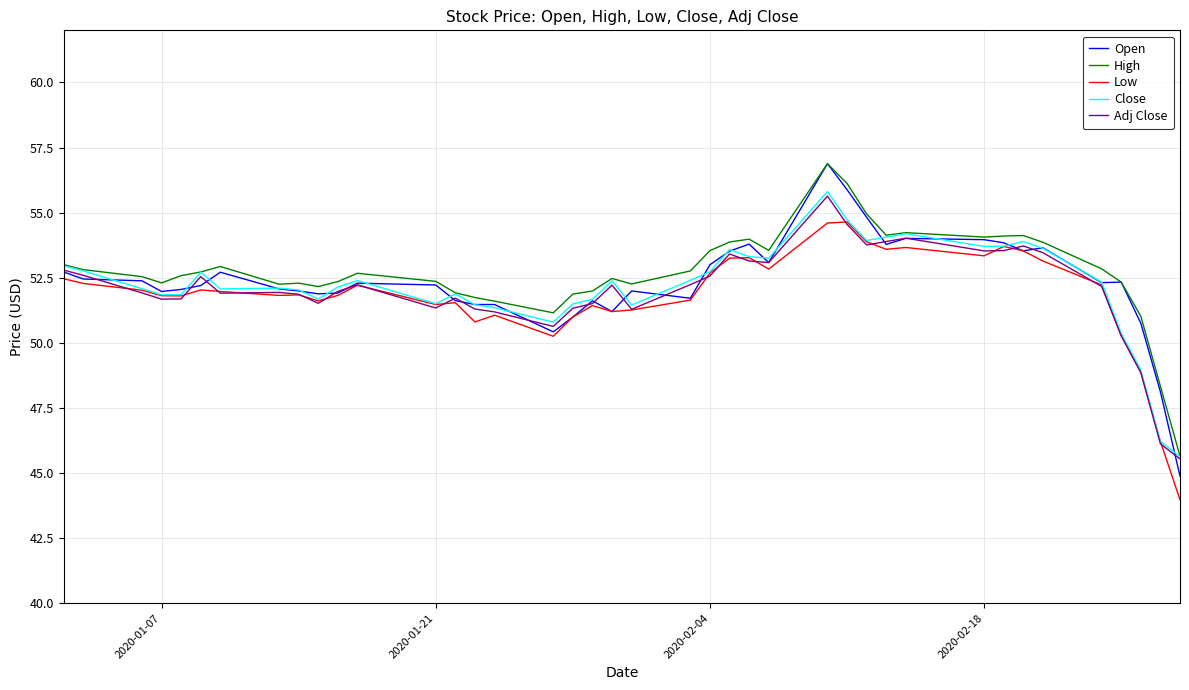

Which series has the widest spread of values?

Open